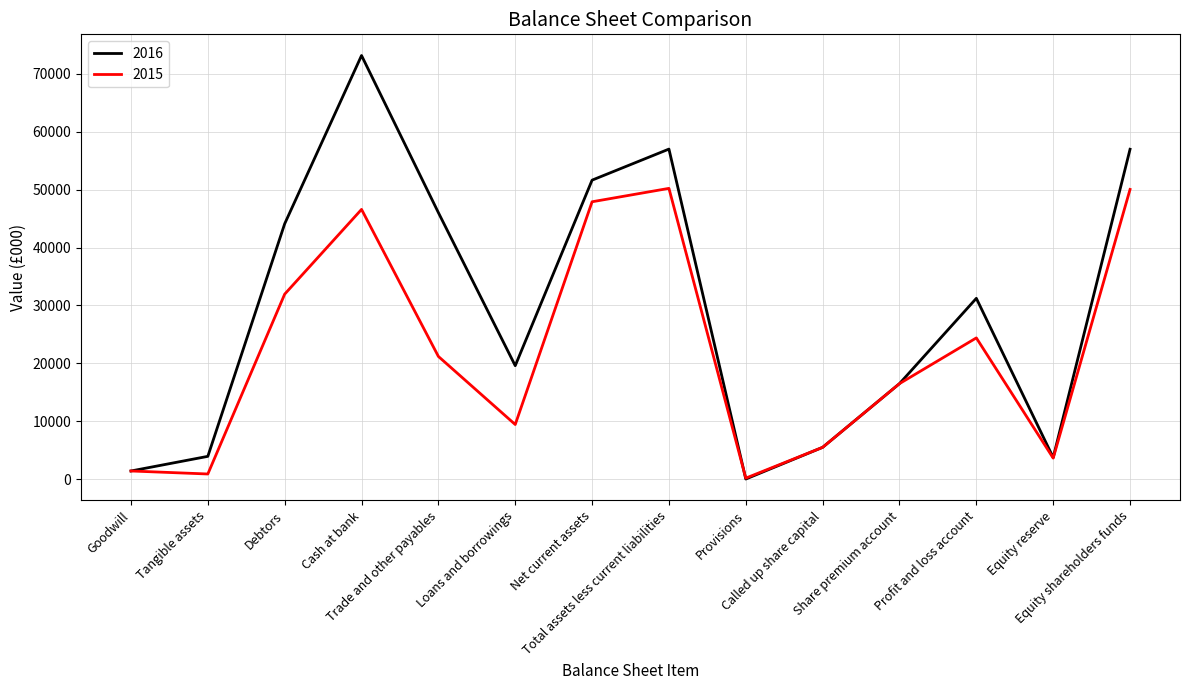

Rank the series by their average value, from highest to lowest.

2016, 2015